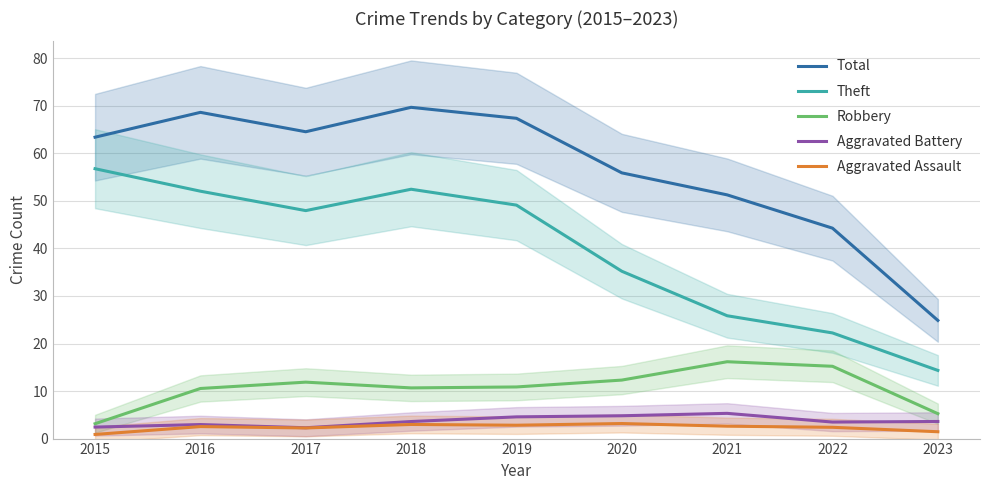

What is the sum of the Total values at 2021 and 2019?

118.7